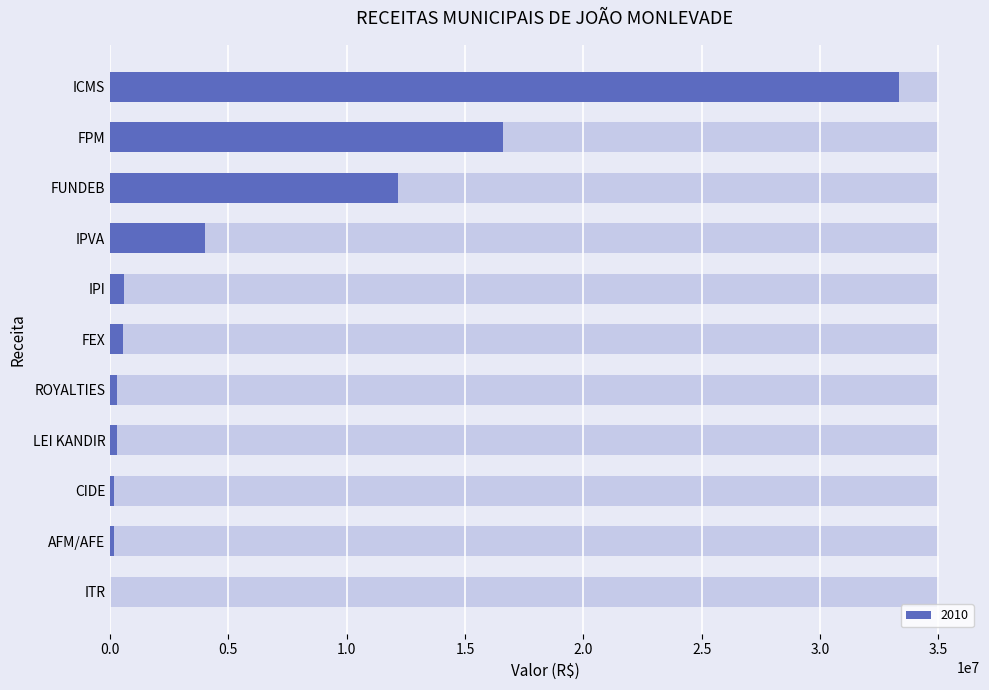

How many groups of bars are there?

11